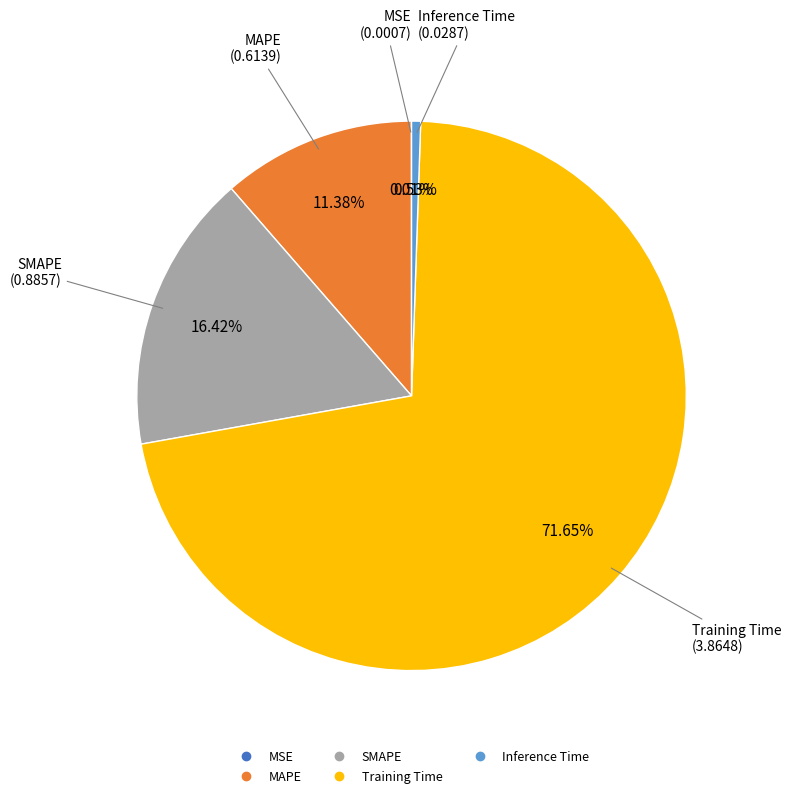

Is there a majority slice in this chart?

Yes